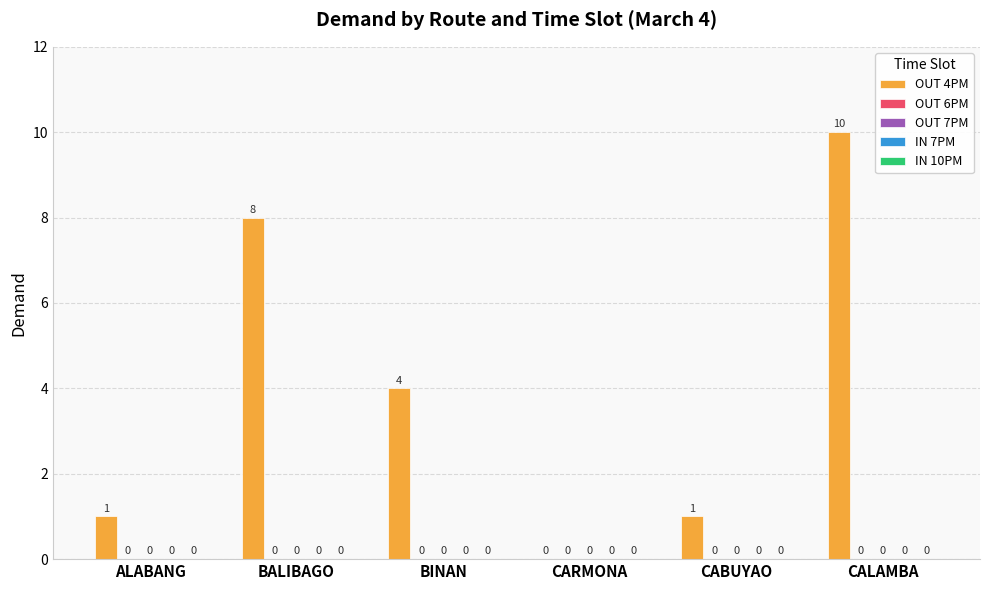

What is the sum of all values?

24